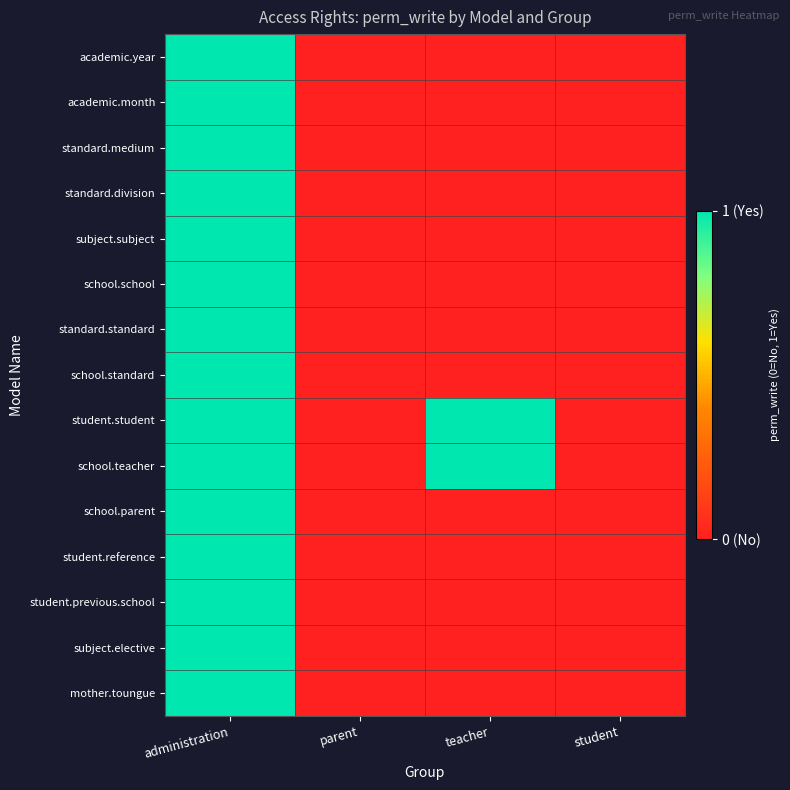

Reading left to right, what are all the values shown in this chart?

academic.year: administration=1	parent=0	teacher=0	student=0
academic.month: administration=1	parent=0	teacher=0	student=0
standard.medium: administration=1	parent=0	teacher=0	student=0
standard.division: administration=1	parent=0	teacher=0	student=0
subject.subject: administration=1	parent=0	teacher=0	student=0
school.school: administration=1	parent=0	teacher=0	student=0
standard.standard: administration=1	parent=0	teacher=0	student=0
school.standard: administration=1	parent=0	teacher=0	student=0
student.student: administration=1	parent=0	teacher=1	student=0
school.teacher: administration=1	parent=0	teacher=1	student=0
school.parent: administration=1	parent=0	teacher=0	student=0
student.reference: administration=1	parent=0	teacher=0	student=0
student.previous.school: administration=1	parent=0	teacher=0	student=0
subject.elective: administration=1	parent=0	teacher=0	student=0
mother.toungue: administration=1	parent=0	teacher=0	student=0